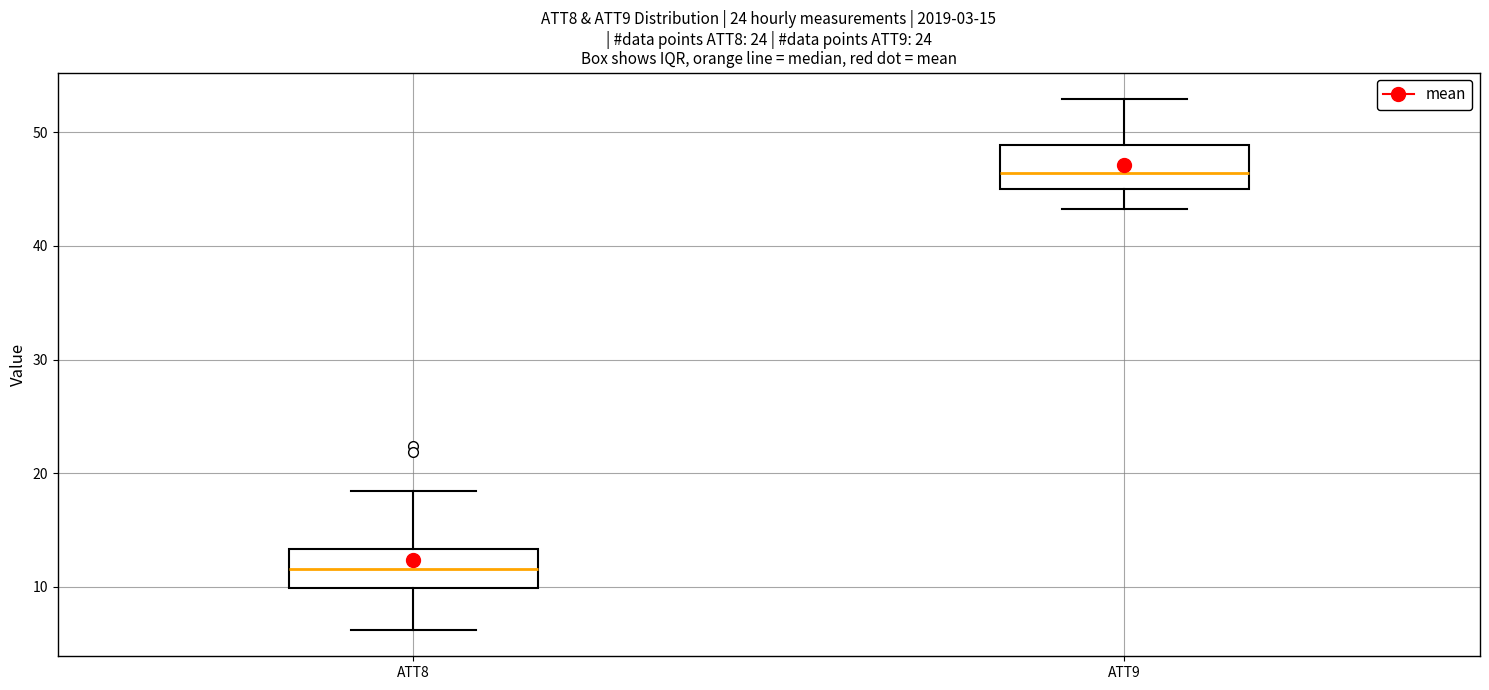

Which box's median line is the highest?

ATT9